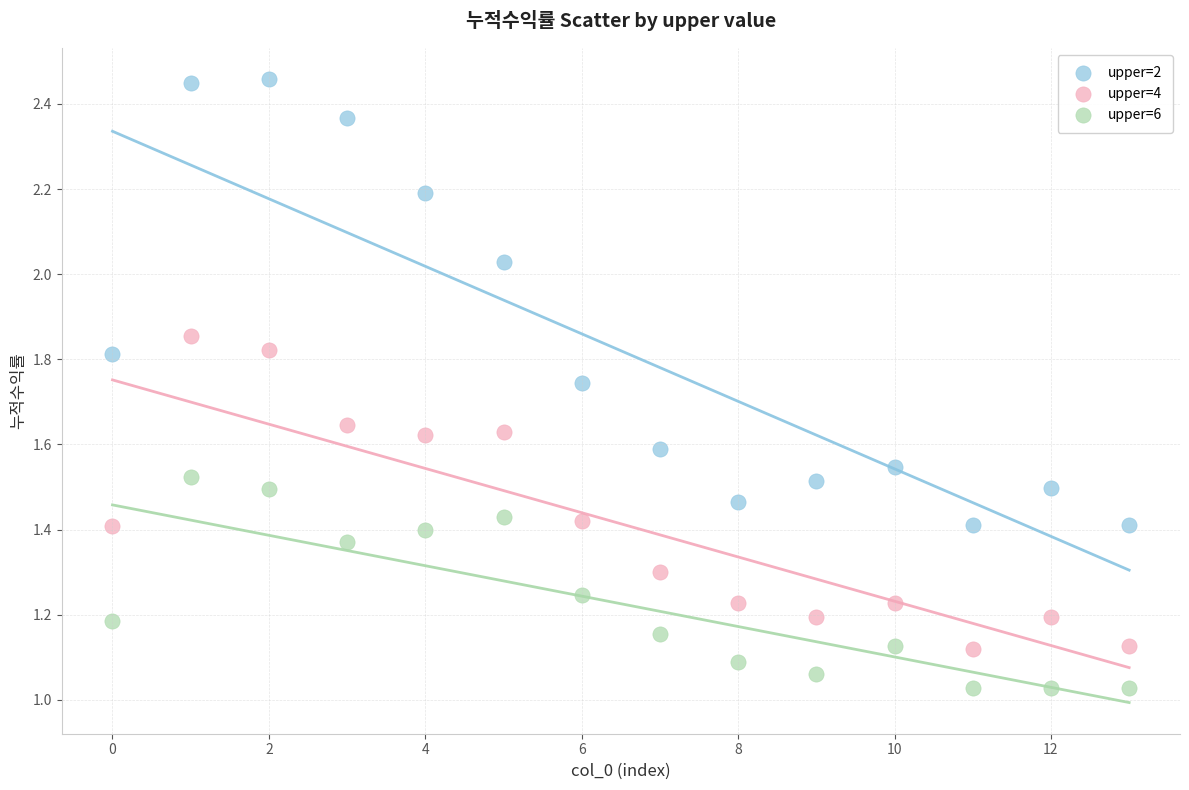

What are all the series names shown in the legend?

upper=2, upper=4, upper=6